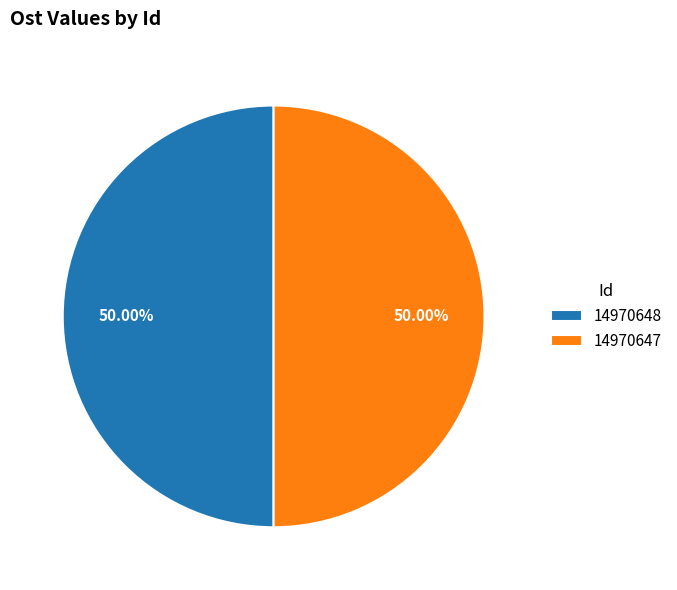

Approximately how many times larger is the value at 14970648 compared to 14970647?

1.0